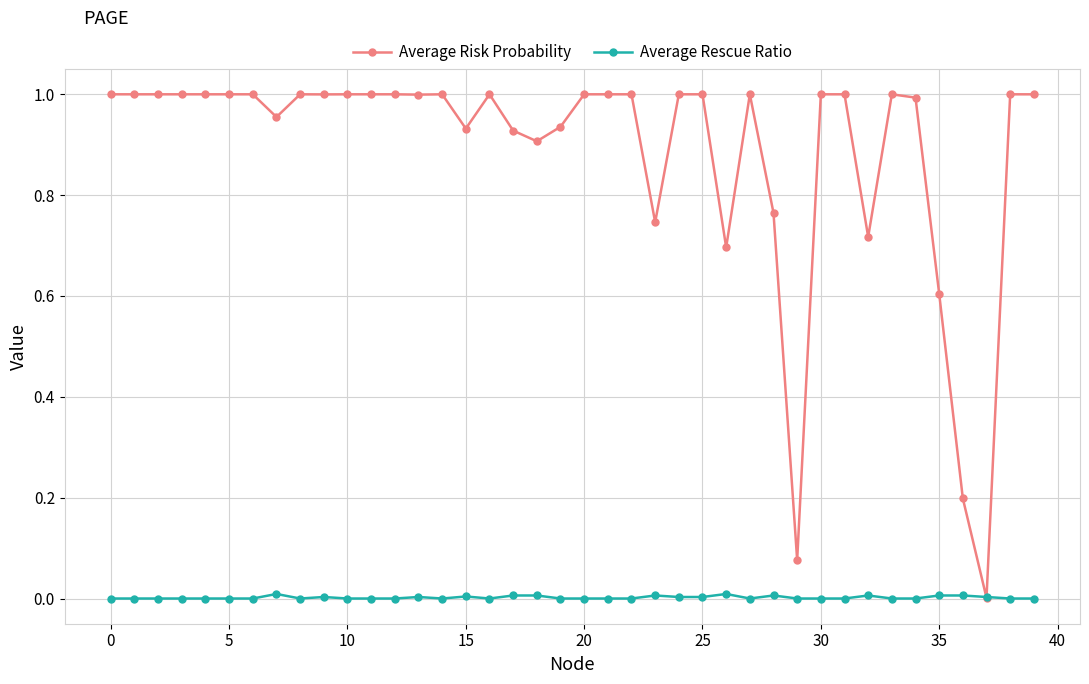

How many lines are shown in the chart?

2